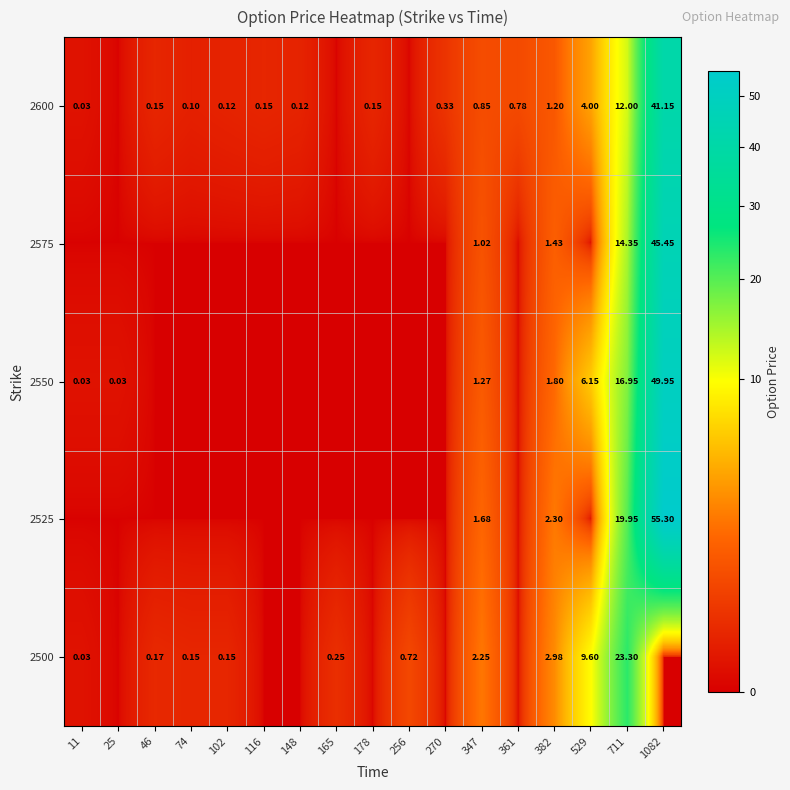

Reading left to right, extract all data points from this chart.

row_0: 0.0	0.0	0.1	0.1	0.1	0.1	0.1	0.0	0.1	0.0	0.3	0.8	0.8	1.2	4.0	12.0	41.1
row_1: 0.0	0.0	0.0	0.0	0.0	0.0	0.0	0.0	0.0	0.0	0.0	1.0	0.0	1.4	0.0	14.3	45.5
row_2: 0.0	0.0	0.0	0.0	0.0	0.0	0.0	0.0	0.0	0.0	0.0	1.3	0.0	1.8	6.2	16.9	50.0
row_3: 0.0	0.0	0.0	0.0	0.0	0.0	0.0	0.0	0.0	0.0	0.0	1.7	0.0	2.3	0.0	19.9	55.3
row_4: 0.0	0.0	0.2	0.1	0.1	0.0	0.0	0.2	0.0	0.7	0.0	2.2	0.0	3.0	9.6	23.3	0.0